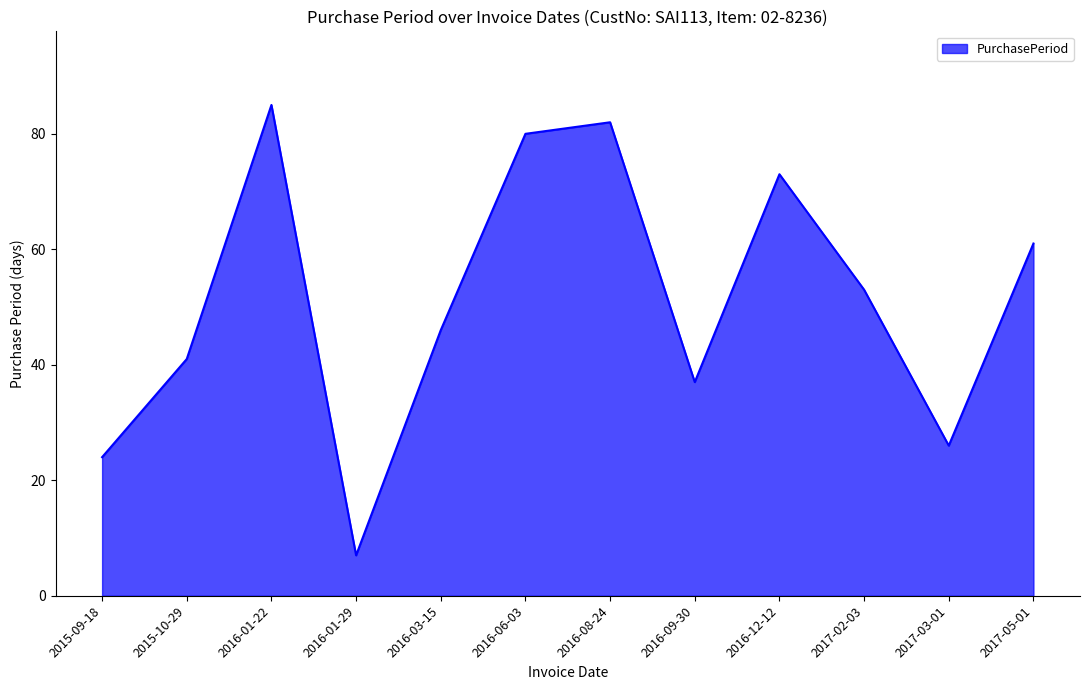

True or false: the data has more than 2 interior local peaks.

True